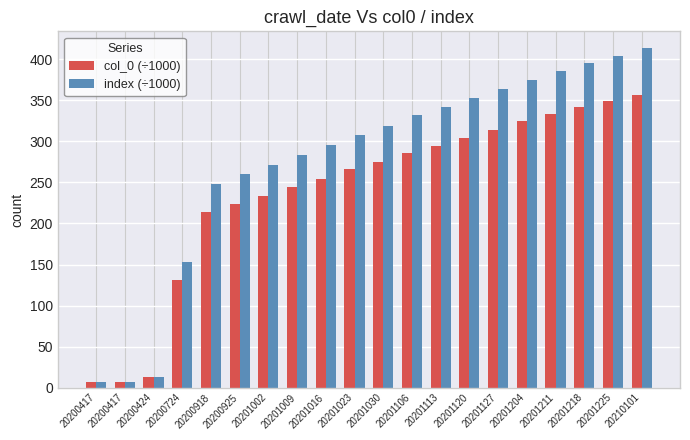

At how many categories does at least one series exceed 267?

14